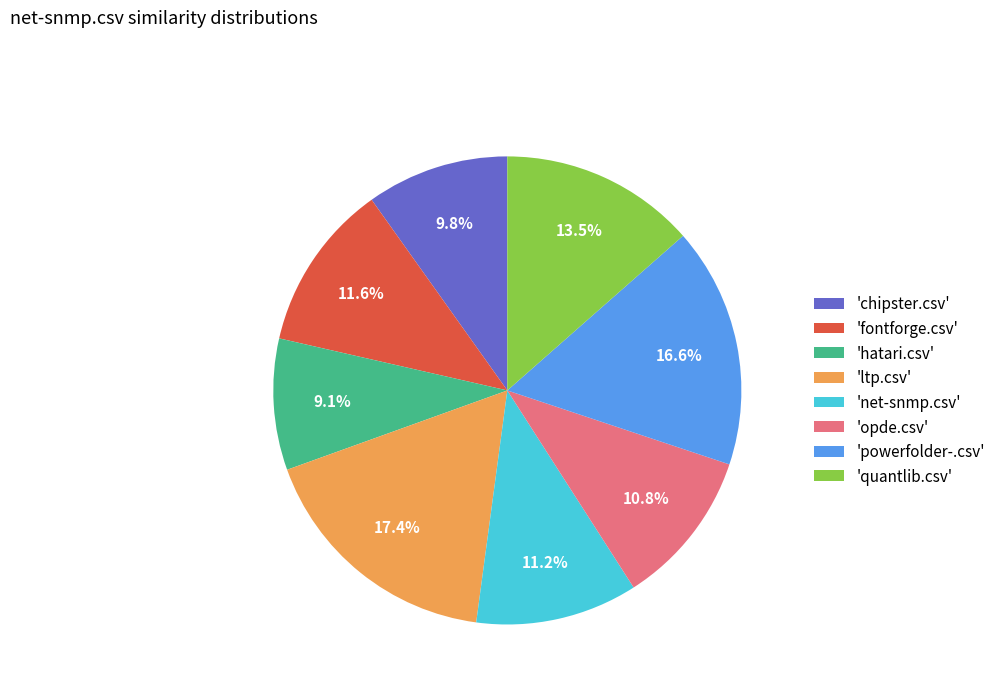

What percentage do 'net-snmp.csv' and 'ltp.csv' together represent?

28.6%